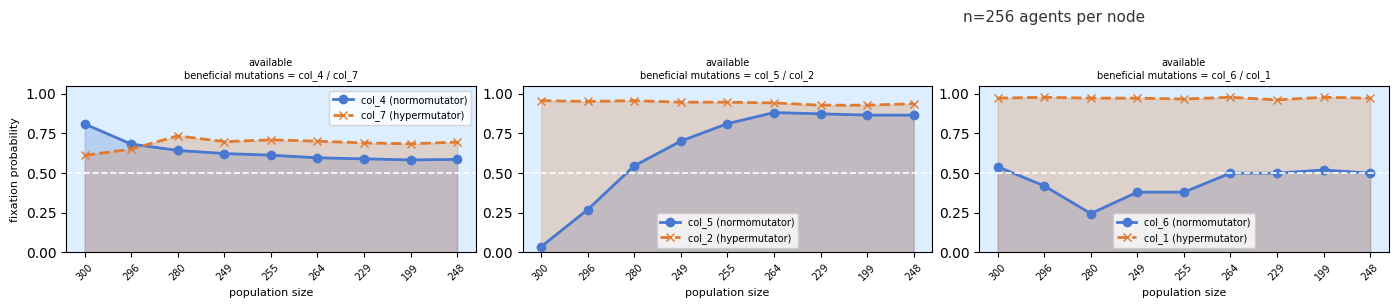

In col_5 (normomutator), how many points are higher than both neighbors (excluding endpoints)?

1